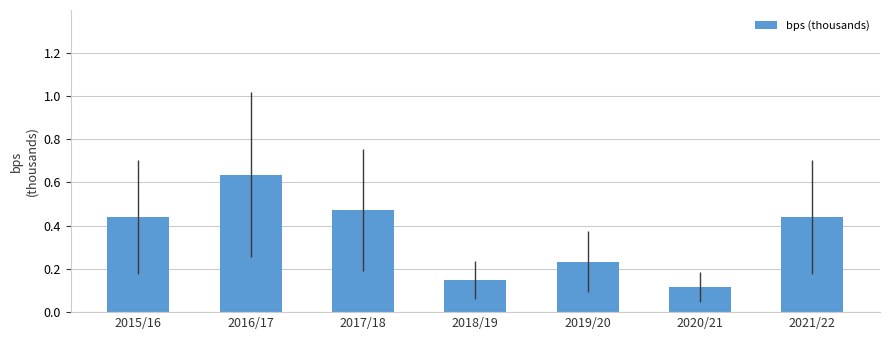

At which category does the chart reach its peak across all series?

2016/17